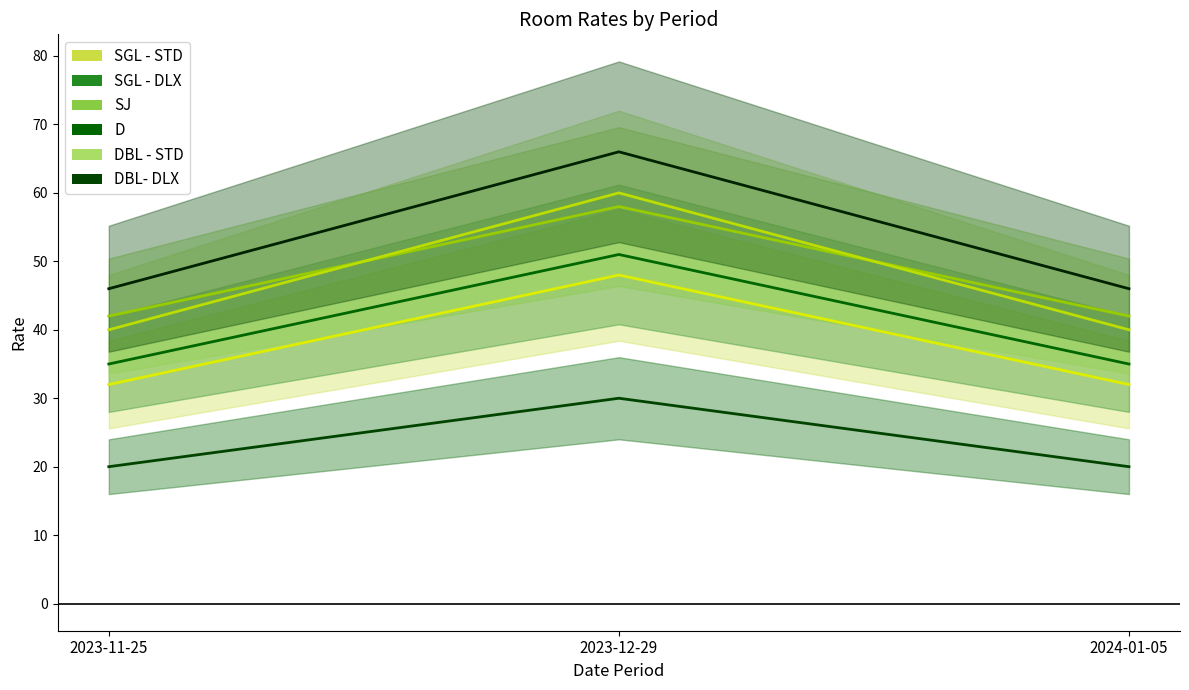

Which has a higher value, 2023-12-29 or 2024-01-05?

2023-12-29